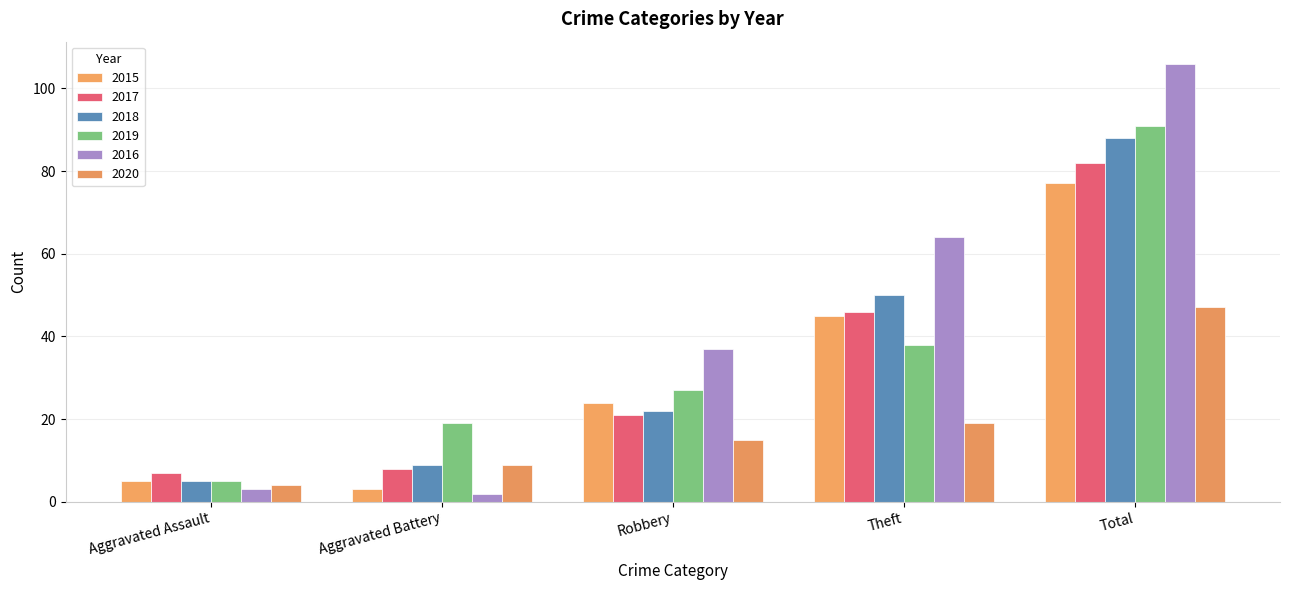

At Robbery, list the series in order from smallest to largest.

2020, 2017, 2018, 2015, 2019, 2016